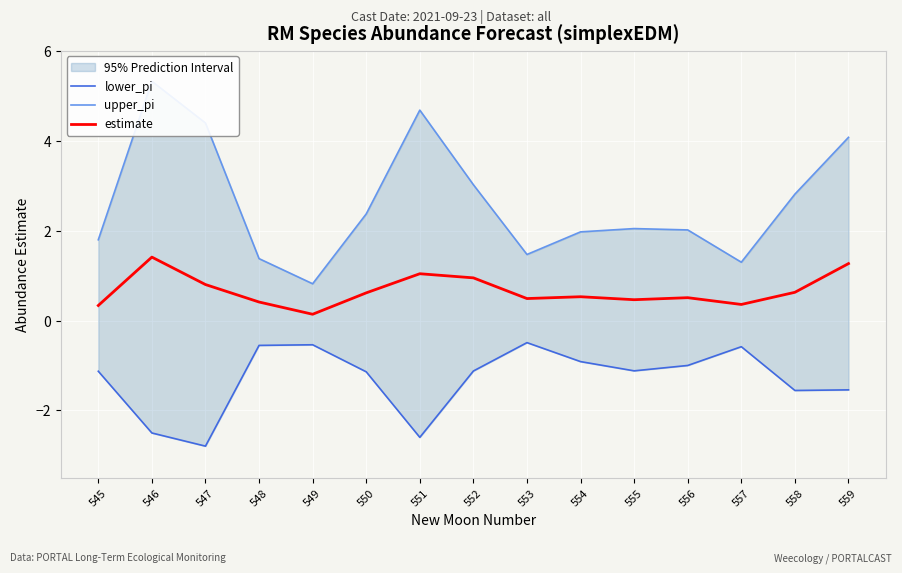

What is the value of the estimate point at the 8th from the left?

0.9